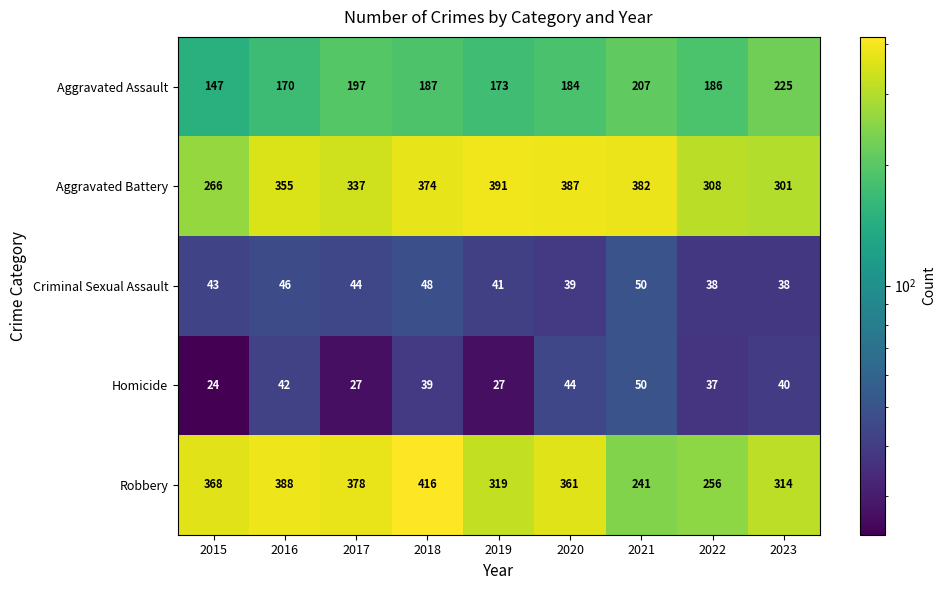

What is the sum of all Criminal Sexual Assault values?

387